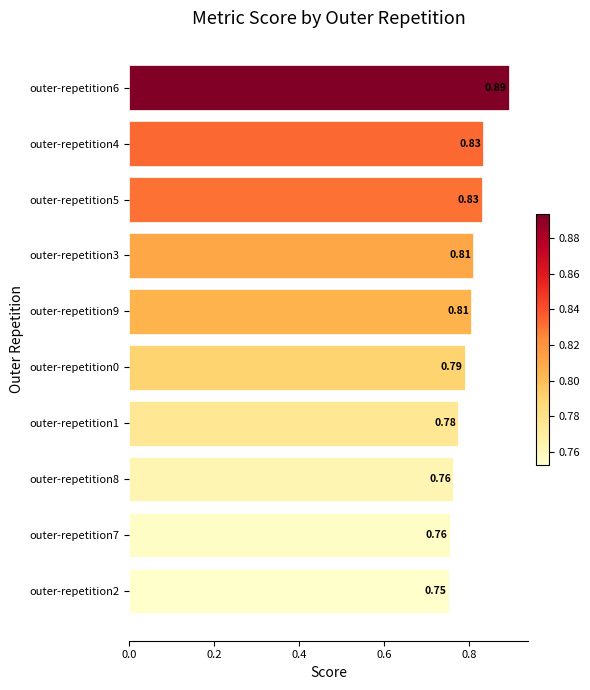

How many series are shown in this chart?

1